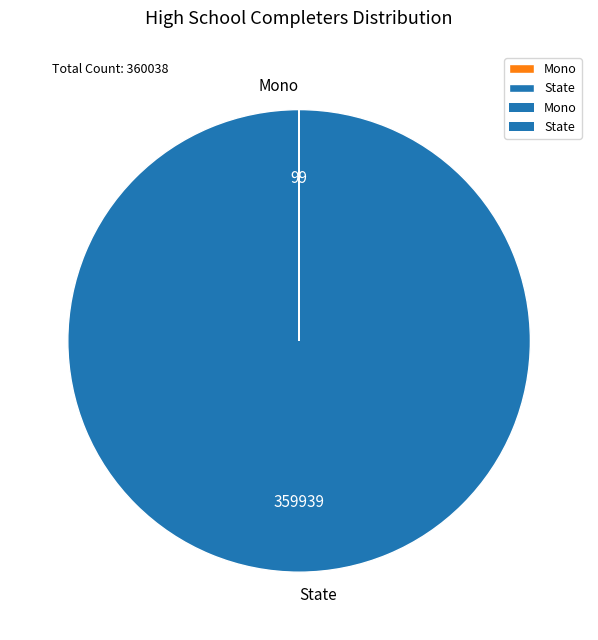

Which slice is the largest?

State